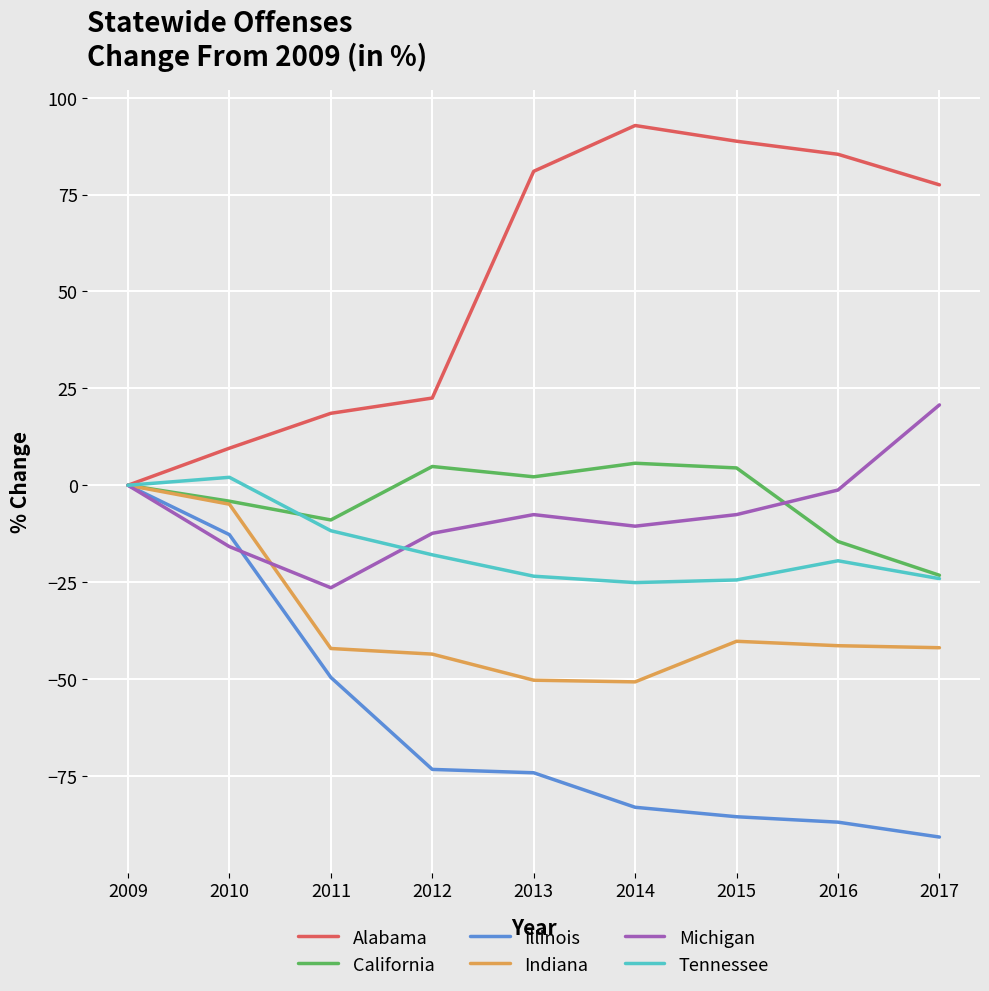

At which label does Alabama first exceed 77?

2013